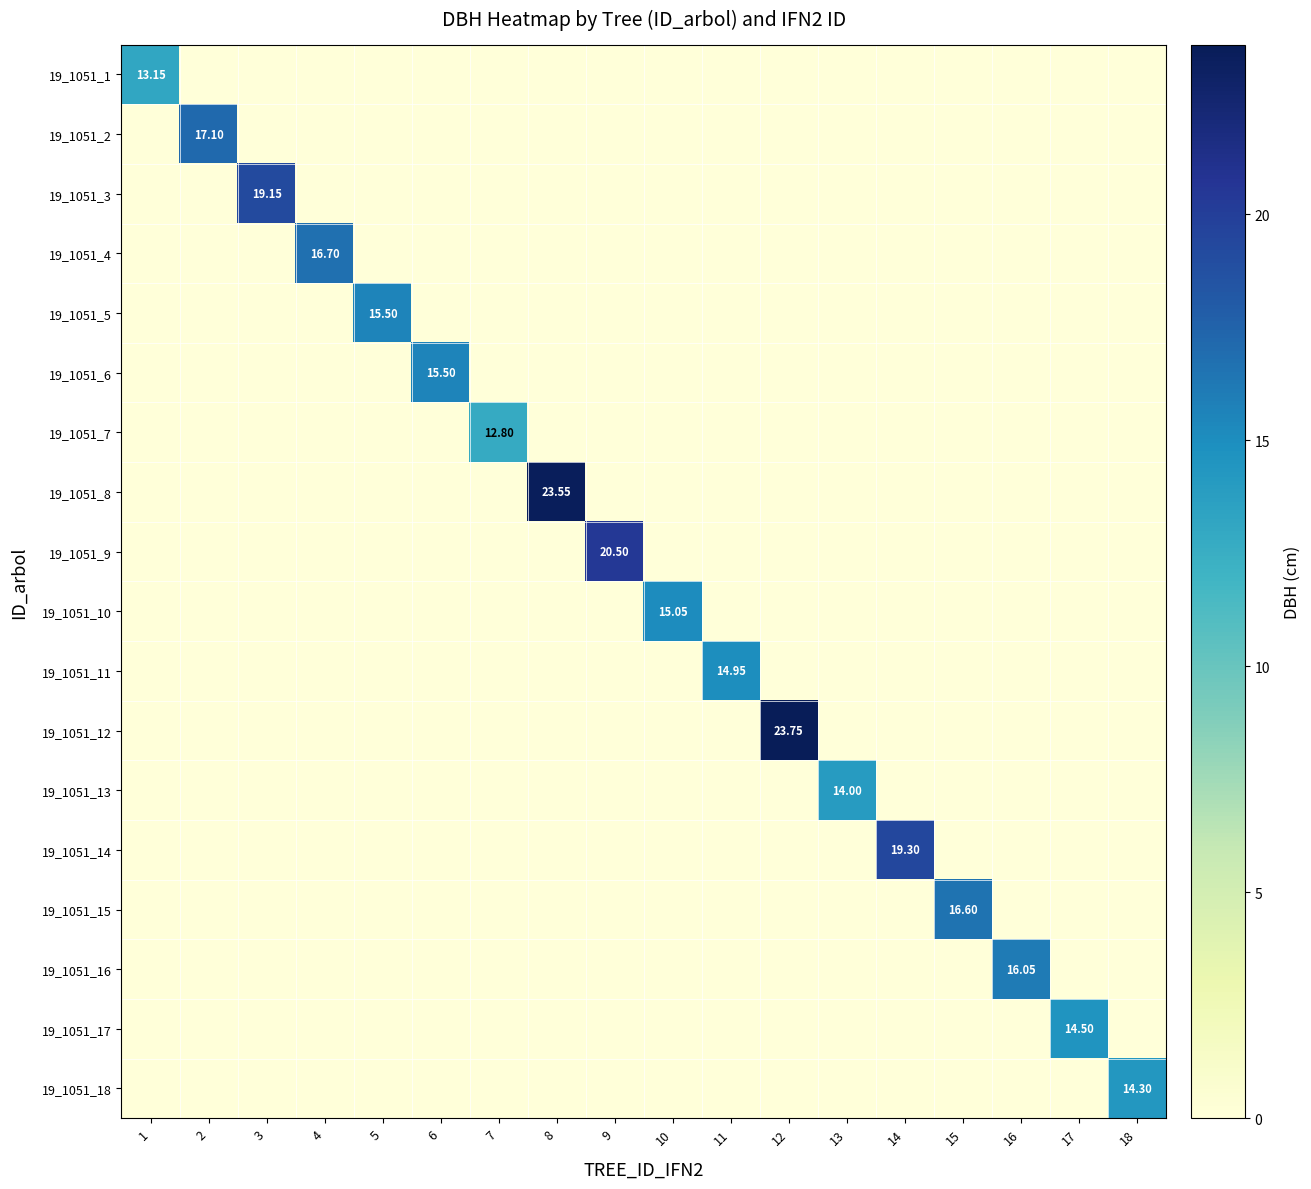

At which label is 19_1051_10 closest to 7?

1